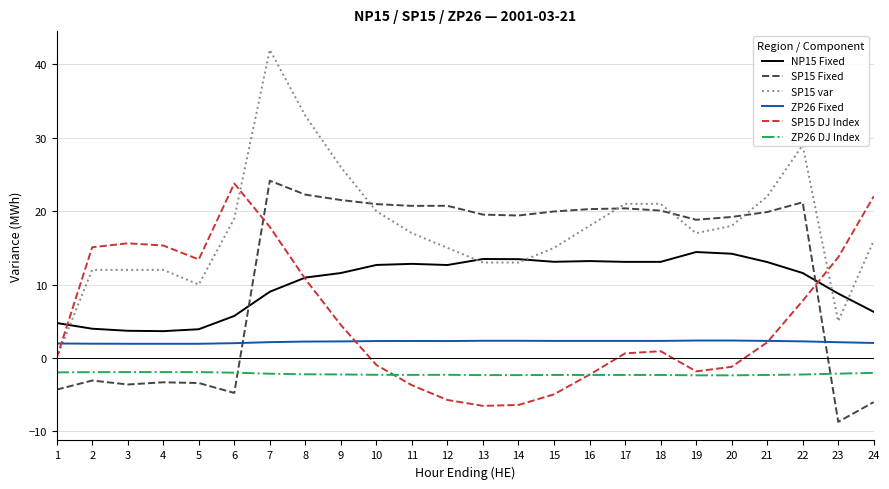

The value of SP15 DJ Index at 17 is 0.6. True or false?

True